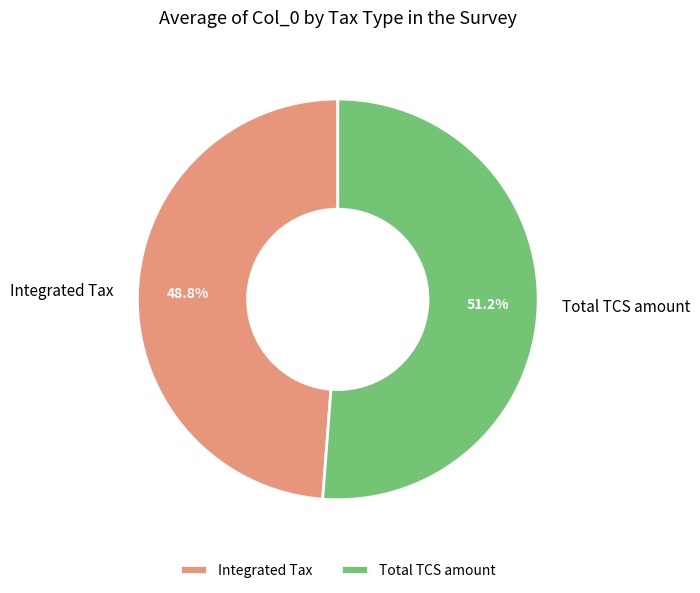

To the nearest percent, what portion does Total TCS amount represent?

51%